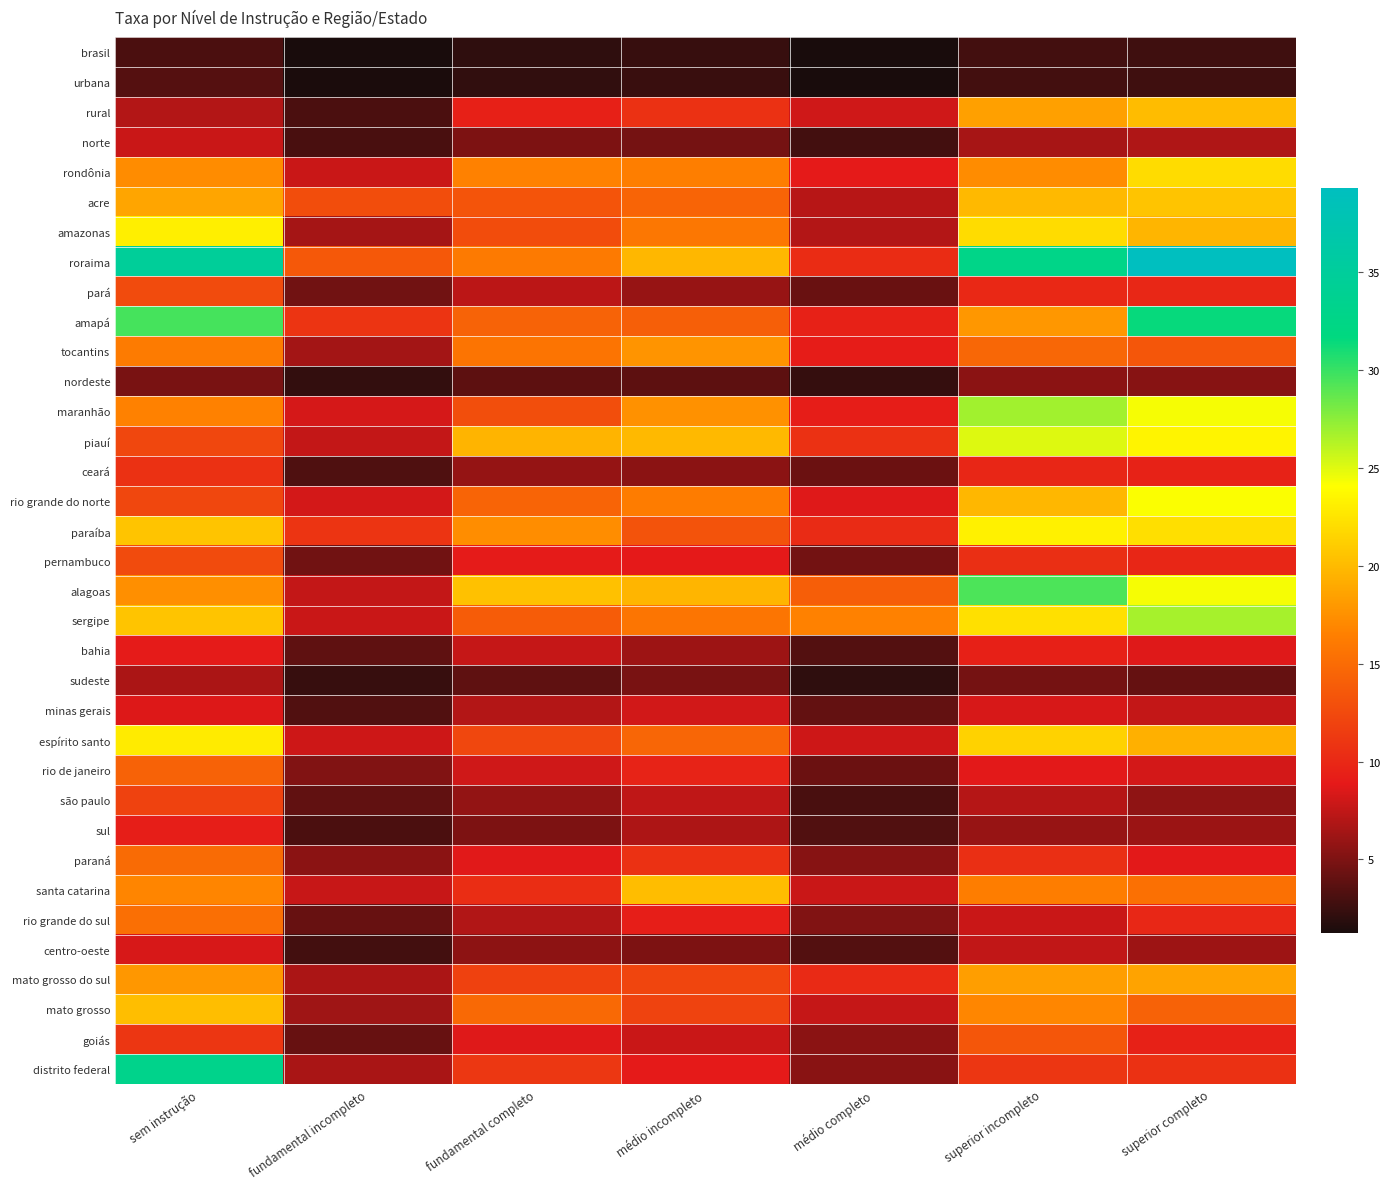

List the series in order of their peak value, highest first.

roraima, distrito federal, amapá, alagoas, maranhão, sergipe, piauí, rio grande do norte, paraíba, amazonas, espírito santo, rondônia, acre, mato grosso, santa catarina, rural, mato grosso do sul, tocantins, rio grande do sul, paraná, rio de janeiro, goiás, pernambuco, pará, são paulo, ceará, bahia, sul, minas gerais, centro-oeste, norte, sudeste, nordeste, urbana, brasil